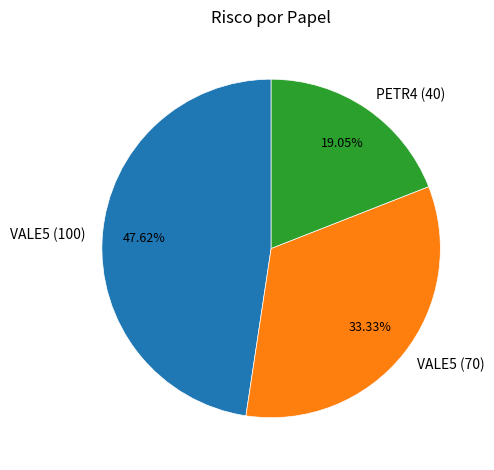

Which category has the smallest portion of the pie?

PETR4 (40)